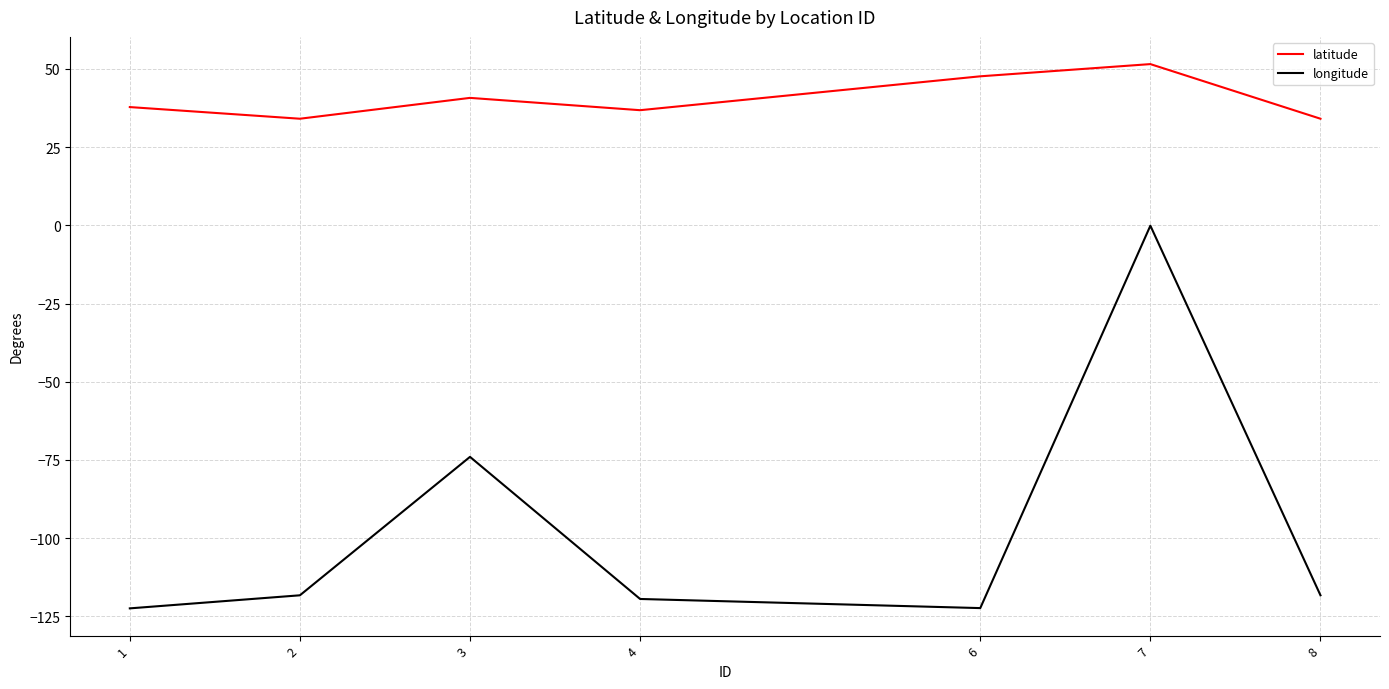

At which category is the sum across all series the highest?

7